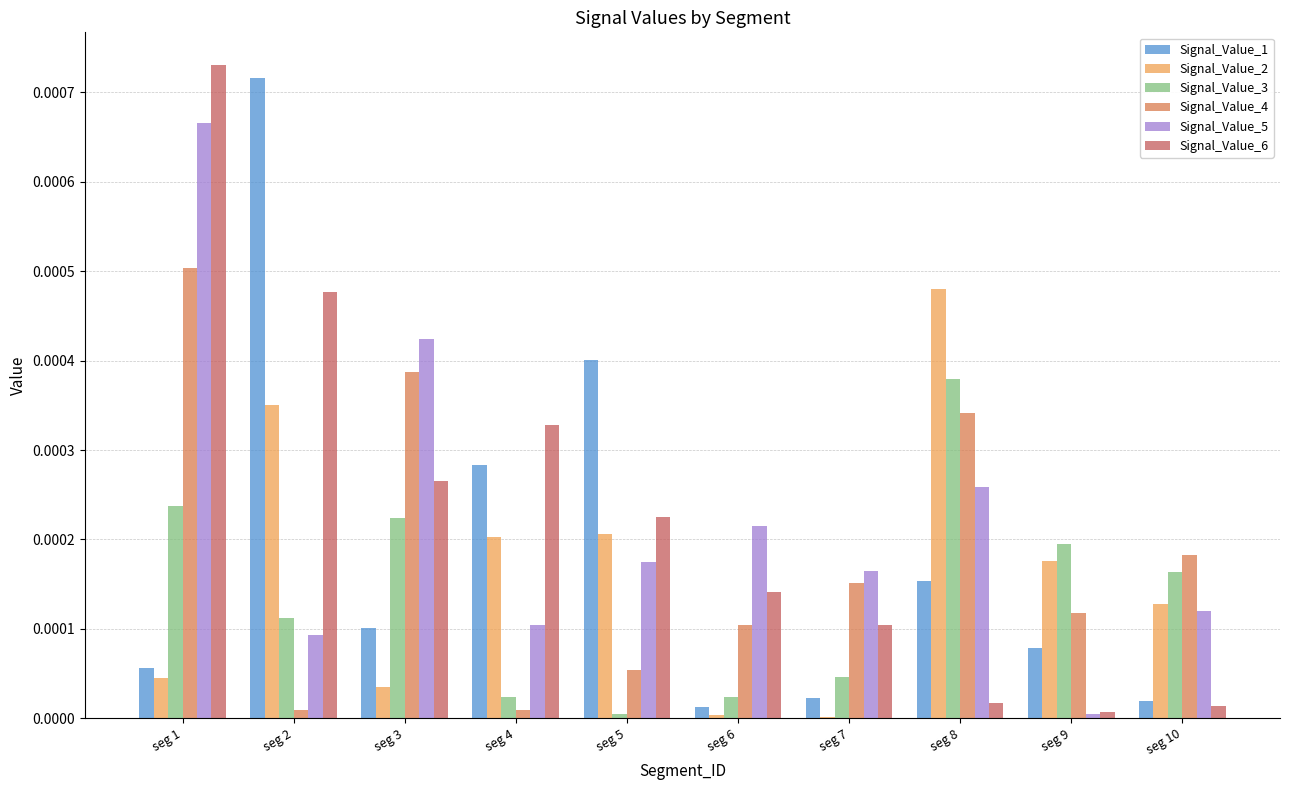

The value of Signal_Value_4 at seg 2 is 0.0. True or false?

True